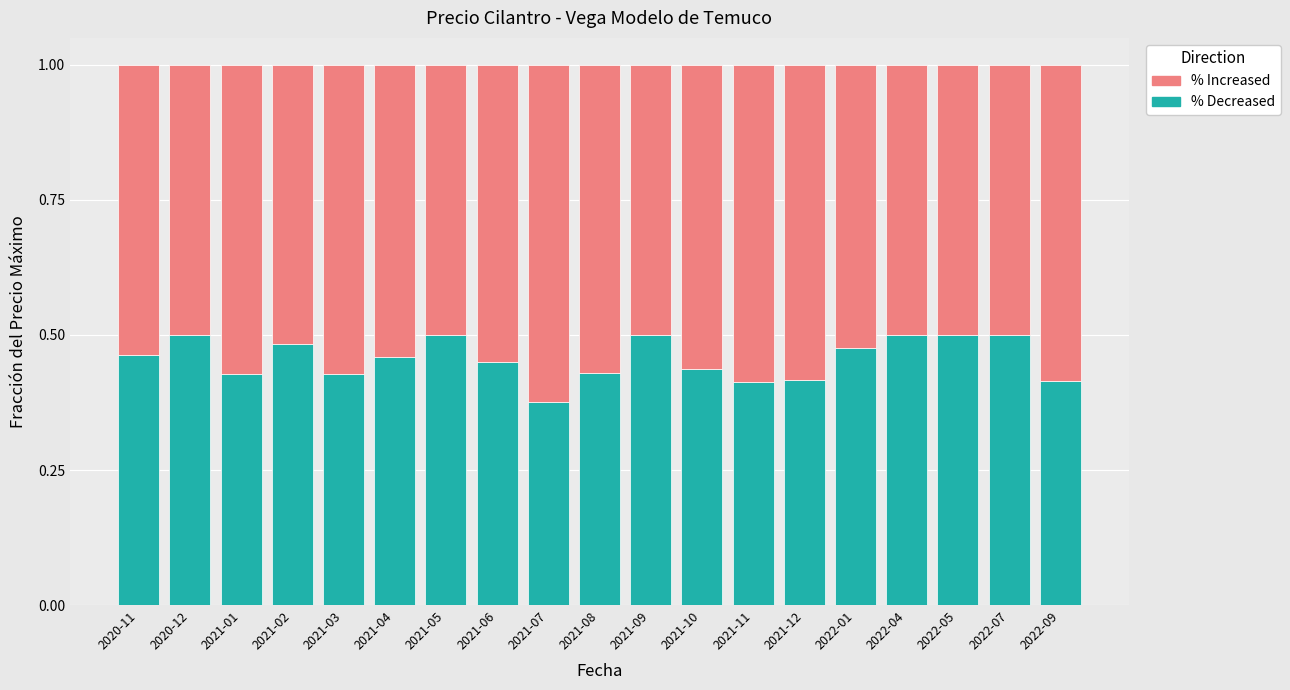

The value of % Decreased at 2022-07 is 0.5. True or false?

True